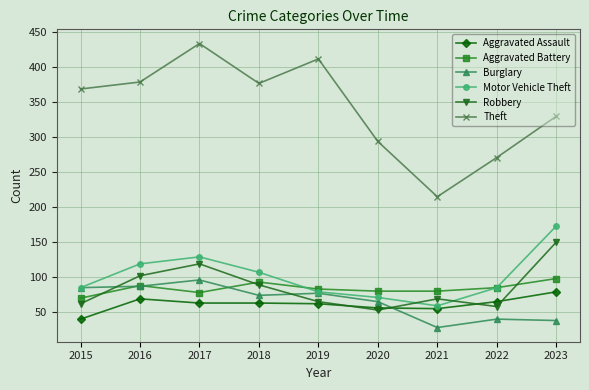

Which category has the lowest value in the Aggravated Assault series?

2015